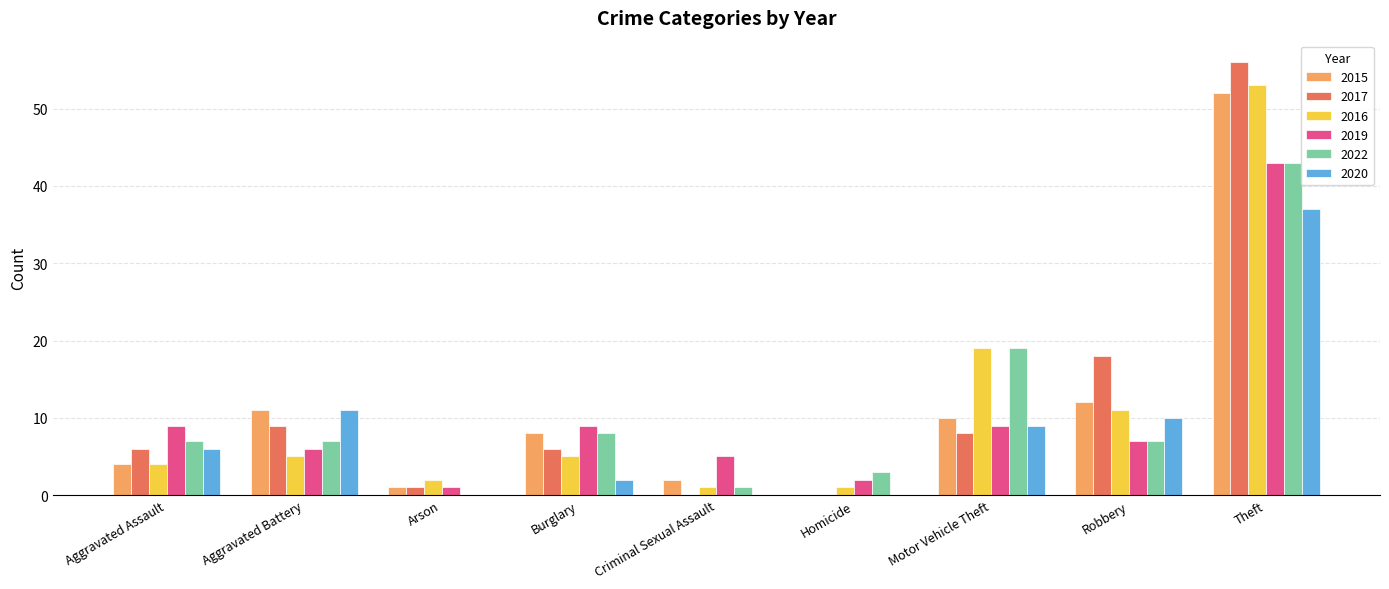

Are the bars horizontal?

No